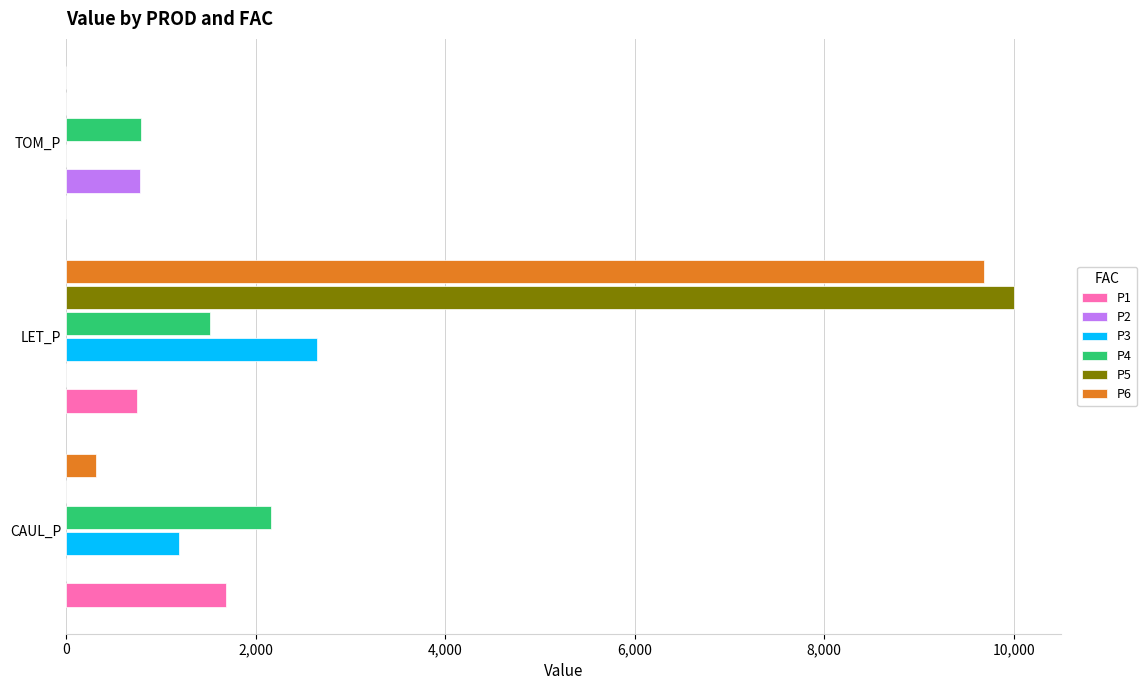

Which label corresponds to the largest value in the chart?

LET_P